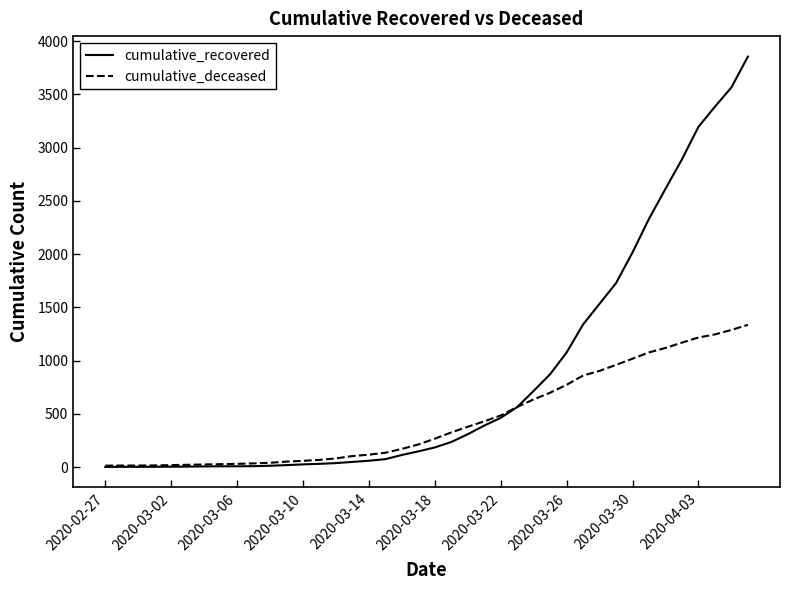

Which series has the largest range (max minus min)?

cumulative_recovered